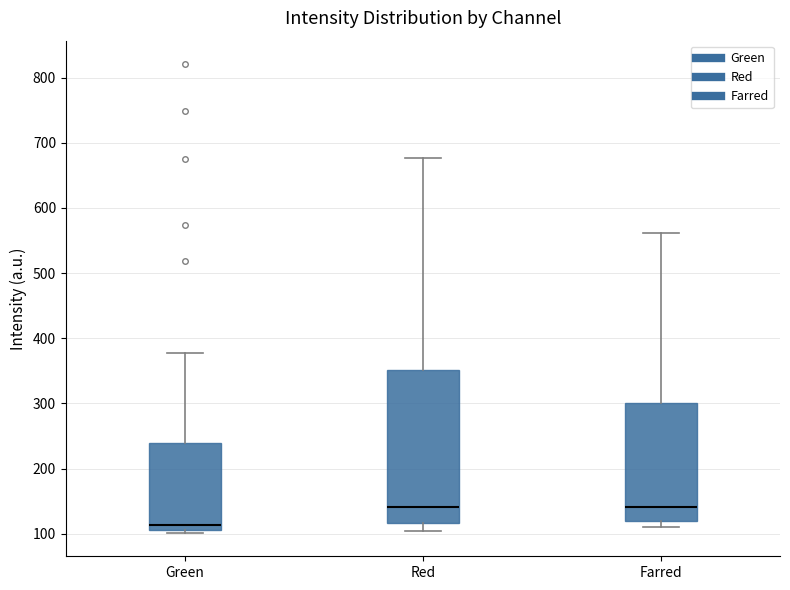

Where does the lower whisker of the box for Red end on the y-axis? The values are not printed on the chart, so give them approximately, as read against the axis.

100